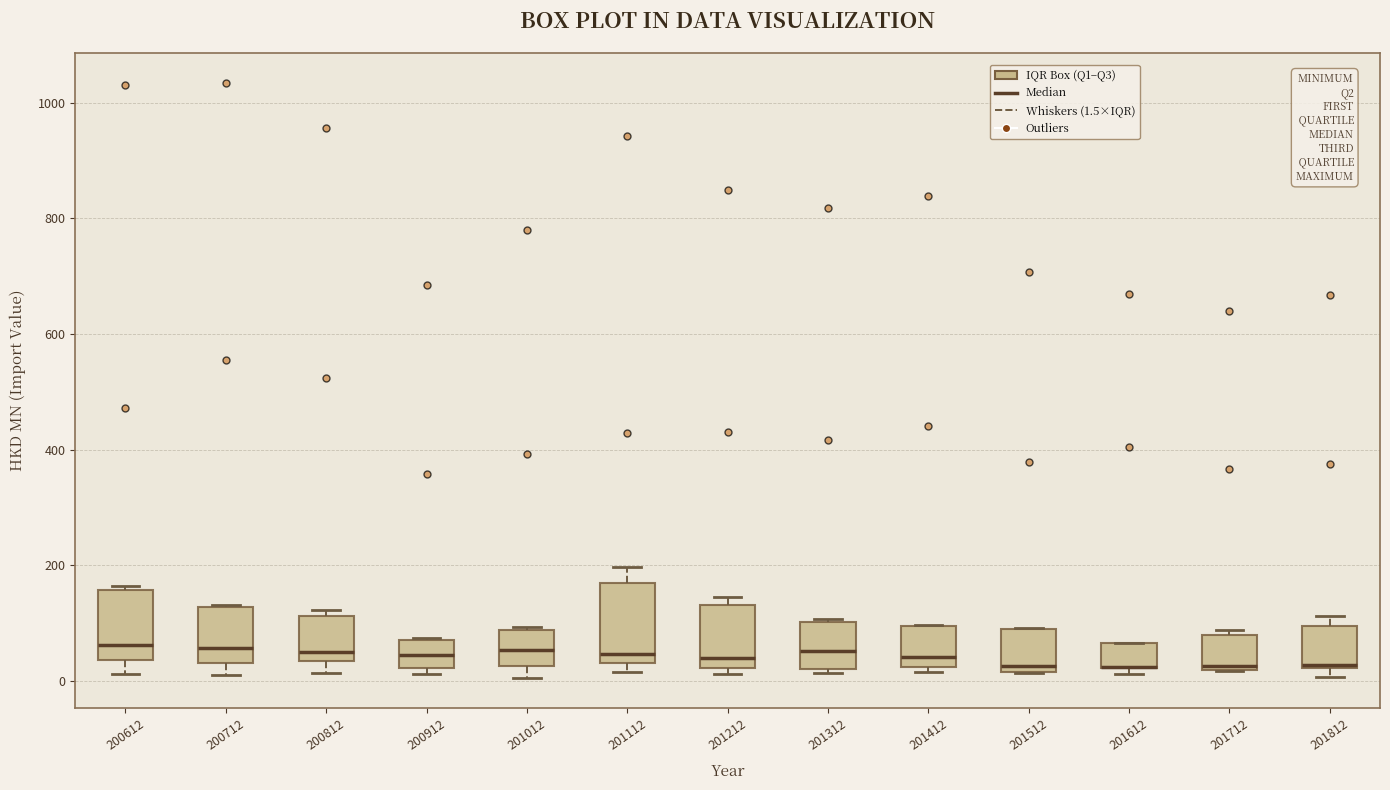

Reading left to right, transcribe this box plot: for each box, give where its median line is, the range the box spans, and where its two whiskers end, as read against the y-axis. The values are not printed on the chart, so give them approximately, as read against the axis.

200612: median 60, box 40 to 160, whiskers 20 to 160 (just above the box's upper edge)
200712: median 60, box 40 to 120, whiskers 20 to 140
200812: median 40 (just above the box's lower edge), box 40 to 120, whiskers 20 to 120 (just above the box's upper edge)
200912: median 40, box 20 to 80, whiskers 20 (just below the box's lower edge) to 80
201012: median 60, box 20 to 80, whiskers 0 to 100
201112: median 40 (just above the box's lower edge), box 40 to 160, whiskers 20 to 200
201212: median 40, box 20 to 140, whiskers 20 (just below the box's lower edge) to 140 (just above the box's upper edge)
201312: median 60, box 20 to 100, whiskers 20 (just below the box's lower edge) to 100
201412: median 40, box 20 to 100, whiskers 20 (just below the box's lower edge) to 100
201512: median 20 (just above the box's lower edge), box 20 to 80, whiskers 20 to 100
201612: median 20 (drawn on the box's lower edge), box 20 to 60, whiskers 20 (just below the box's lower edge) to 60
201712: median 20, box 20 to 80, whiskers 20 to 80 (just above the box's upper edge)
201812: median 20 (drawn on the box's lower edge), box 20 to 100, whiskers 0 to 120